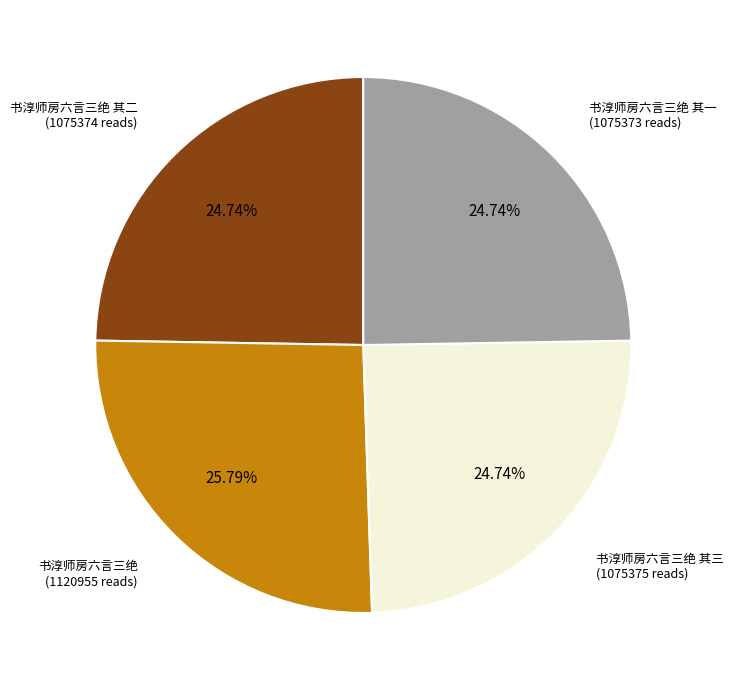

Is there a majority slice in this chart?

No